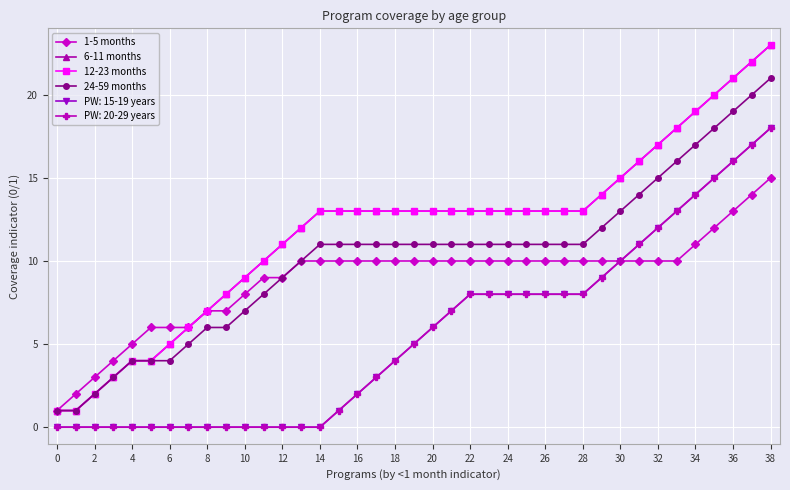

Which series has the largest range (max minus min)?

6-11 months